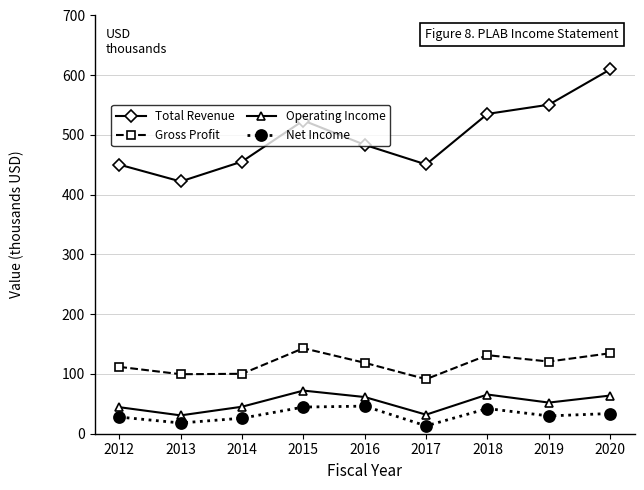

The value of Gross Profit at 2013 is 159367. True or false?

False